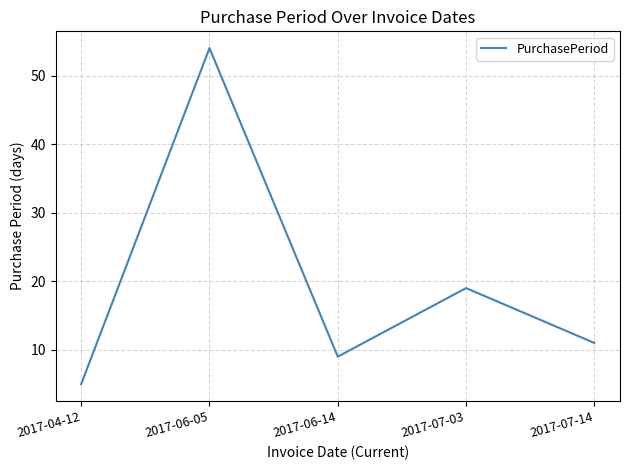

What position from the right is 2017-06-14?

3